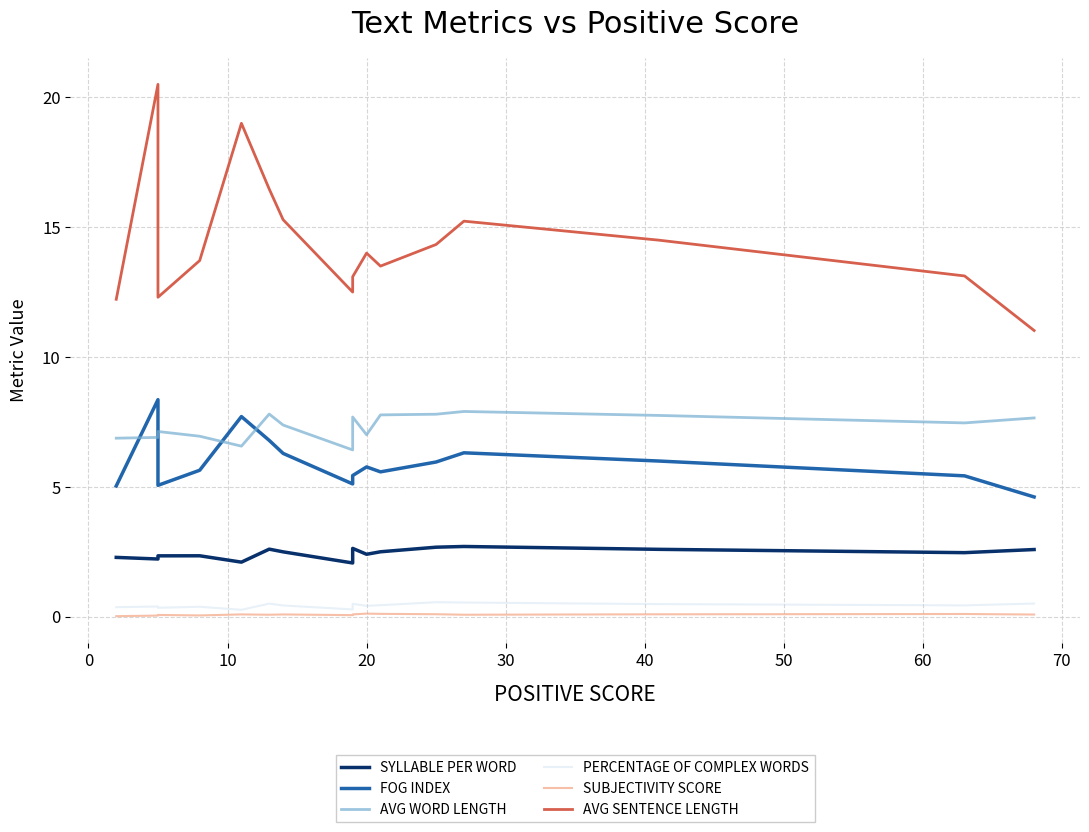

True or false: PERCENTAGE OF COMPLEX WORDS and AVG WORD LENGTH intersect in this chart.

False